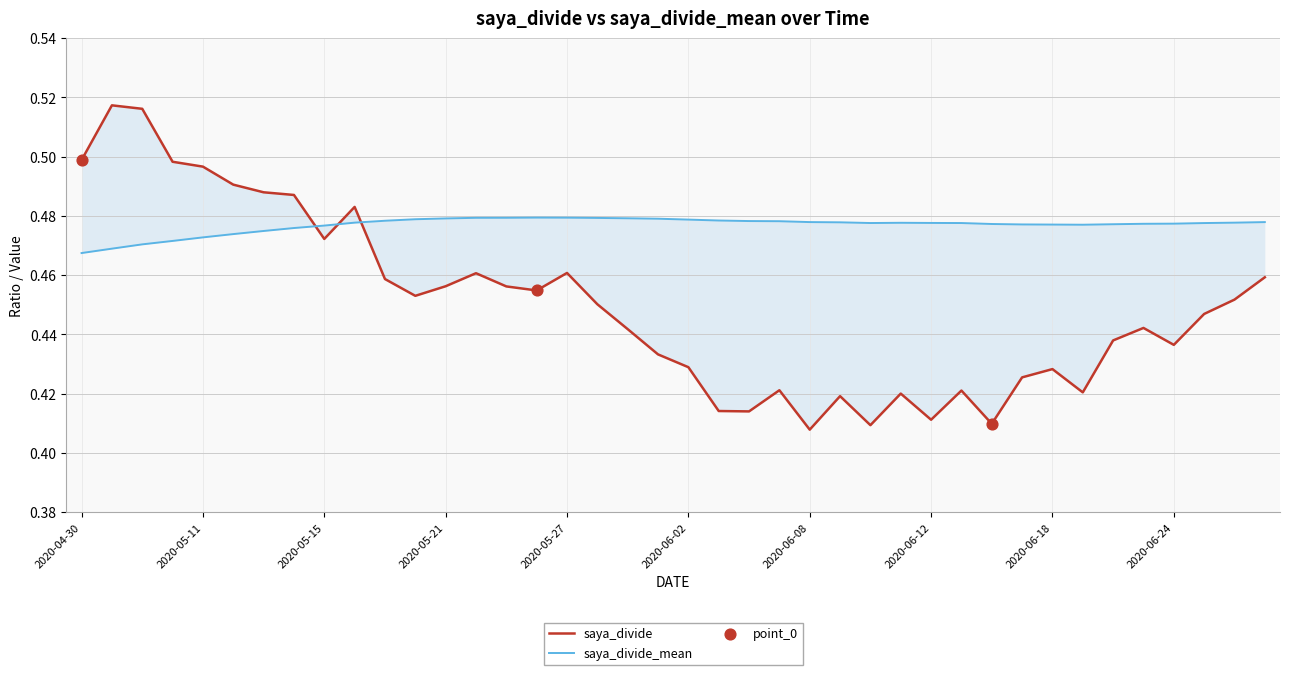

What is the total value across all series at 2020-04-30?

1.0